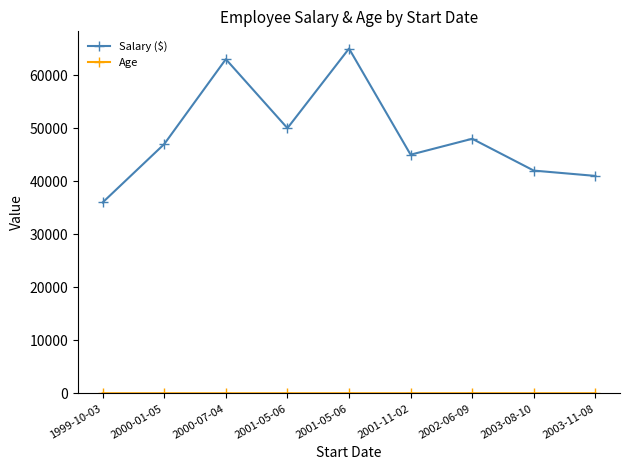

True or false: Age and Salary ($) cross at least once.

False